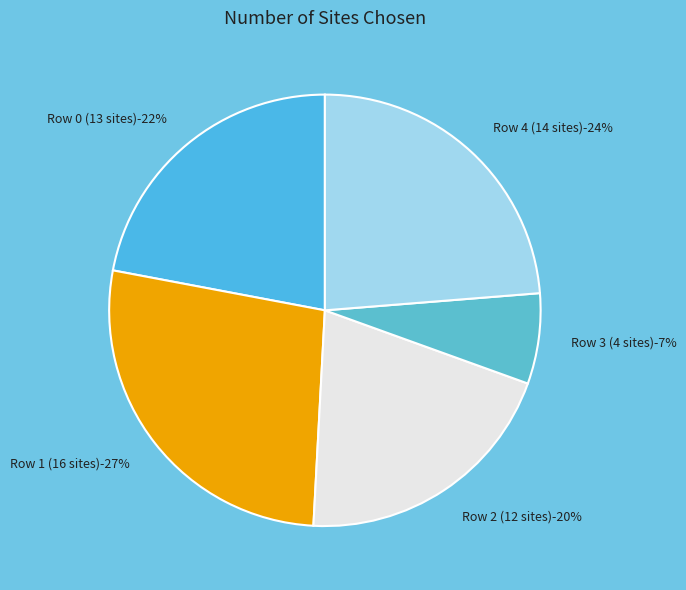

How many segments does this pie chart have?

5